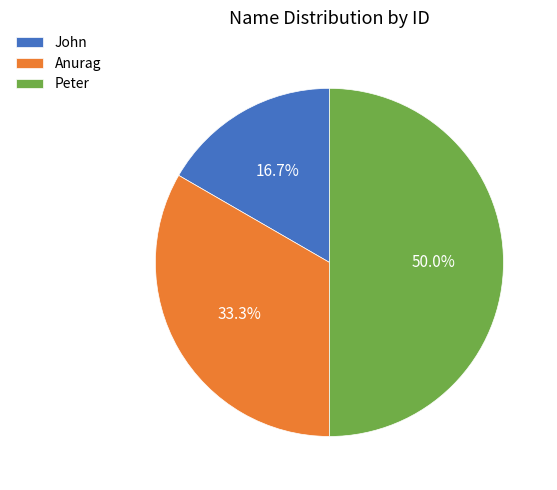

What is the total percentage of Anurag and John?

50.0%